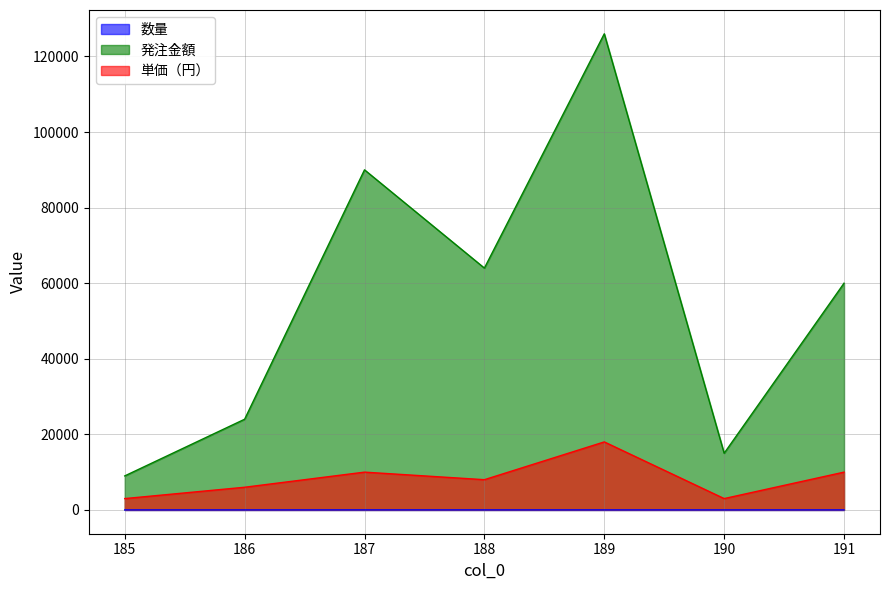

What are all the series names shown in the legend?

数量, 発注金額, 単価（円）